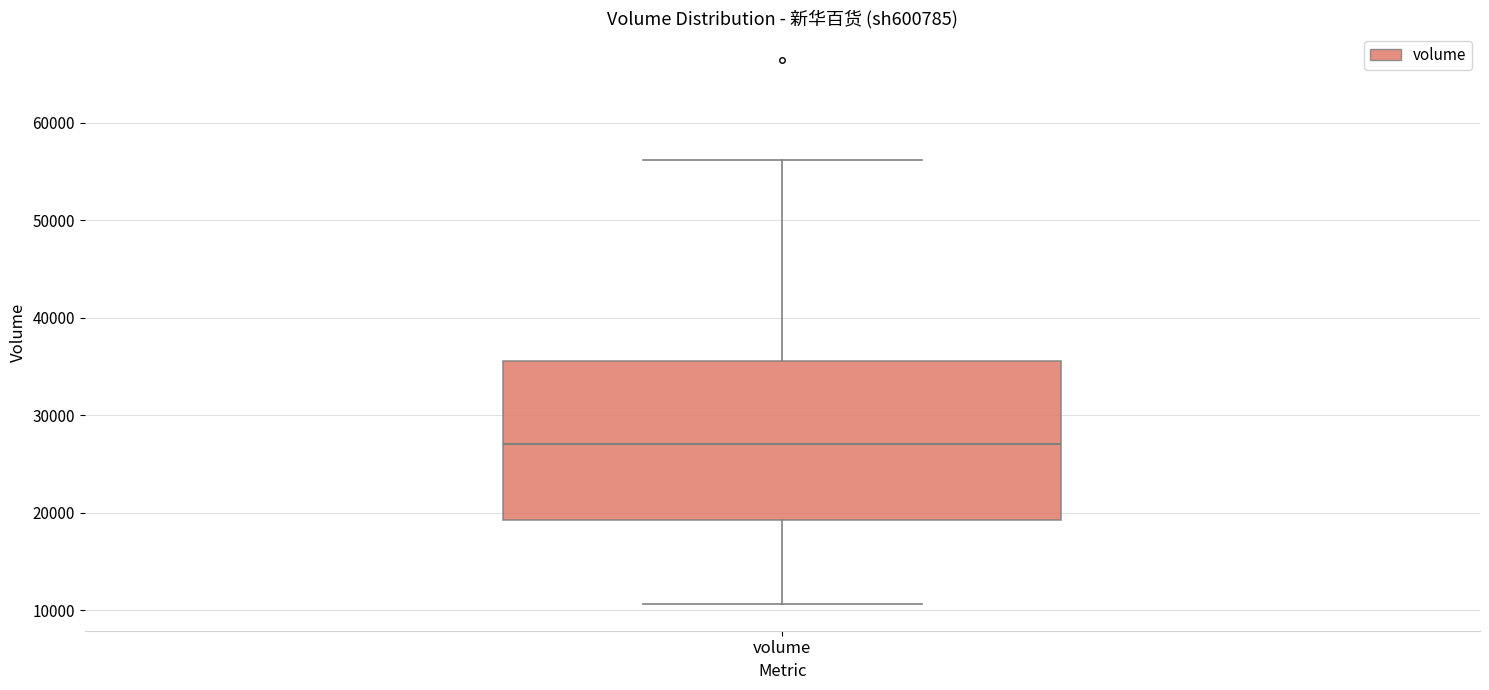

Where is the lower edge of the box for volume on the y-axis? The values are not printed on the chart, so give them approximately, as read against the axis.

19000